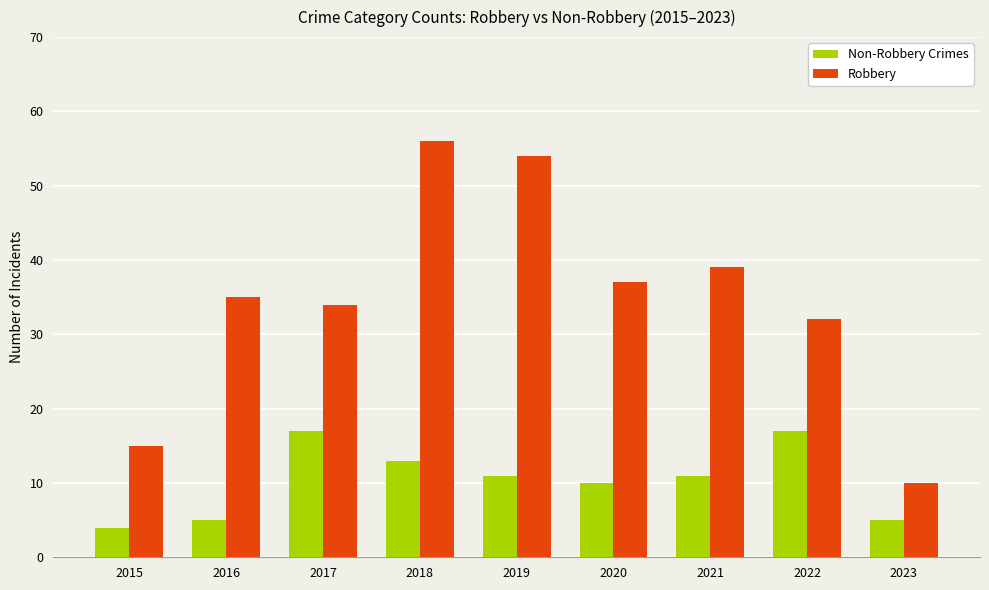

What is the highest value of the Non-Robbery Crimes series?

17